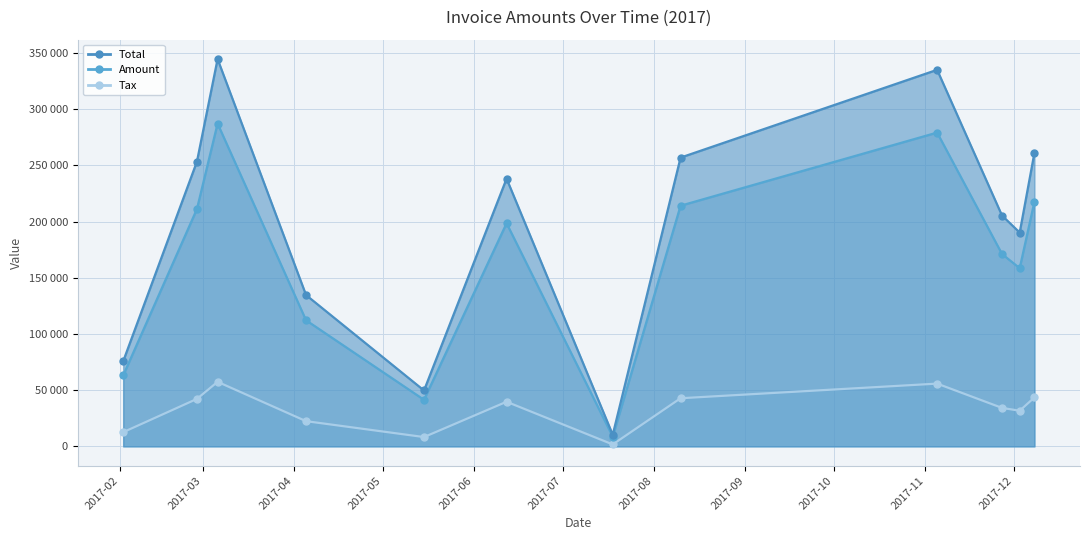

Where does the Tax series first go above 198483?

2017-02-27